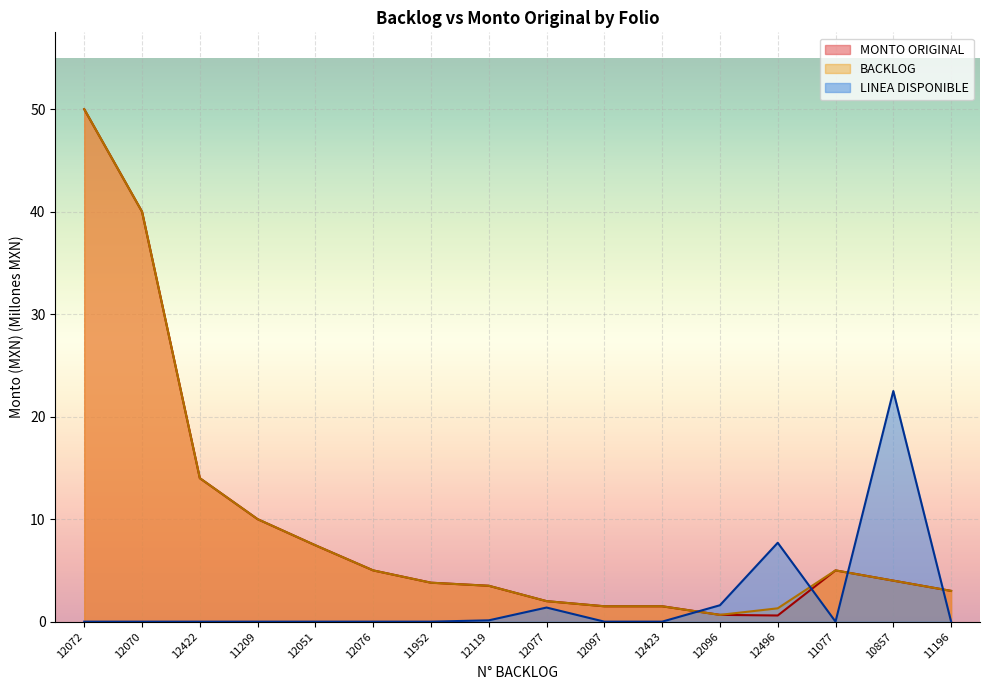

Is it true that BACKLOG equals 3.5 at 12119?

True